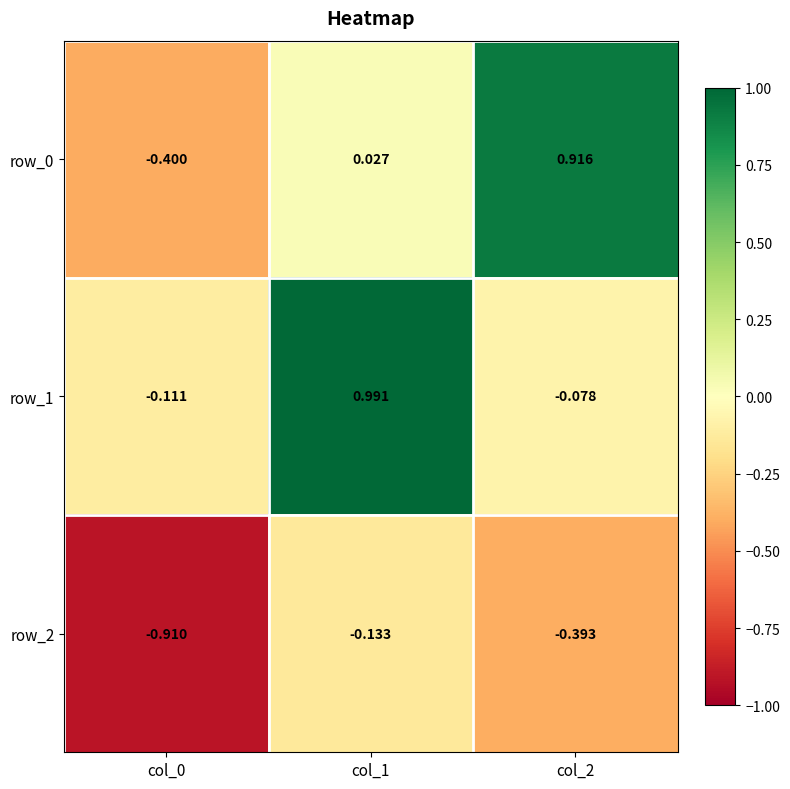

Is the value of row_1 at col_1 greater than the value of row_0 at col_0?

Yes